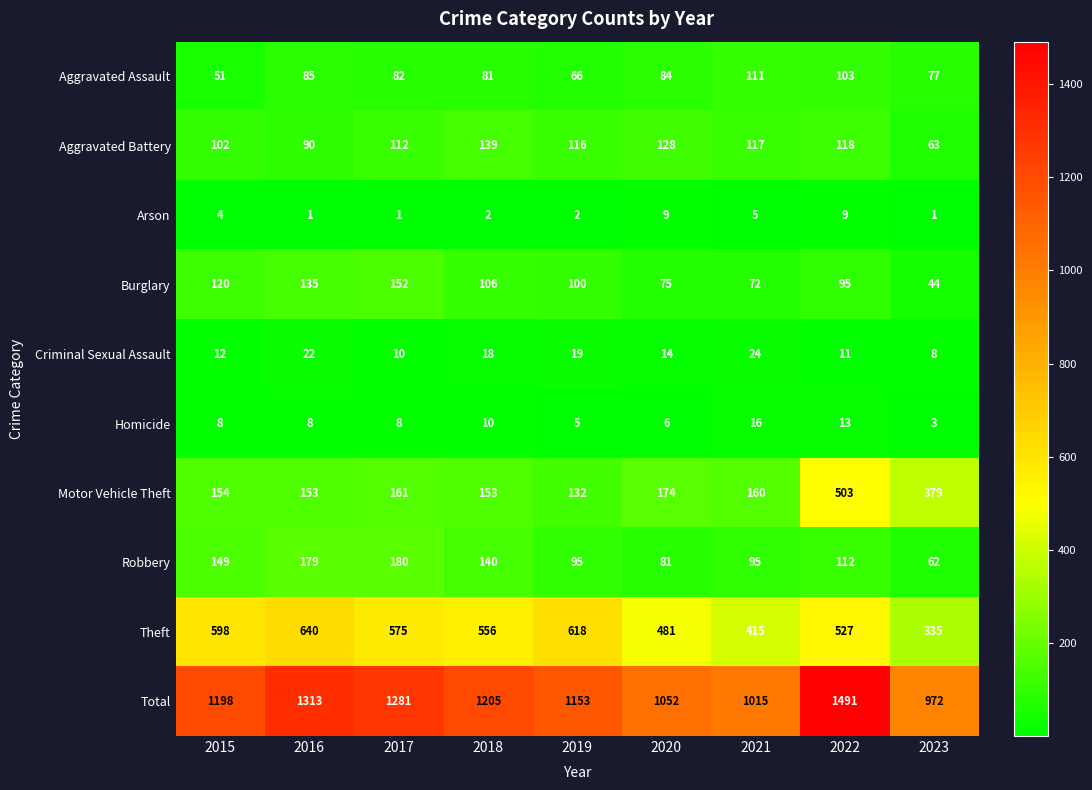

Is the value of Aggravated Assault at 2022 greater than the value of Robbery at 2021?

Yes